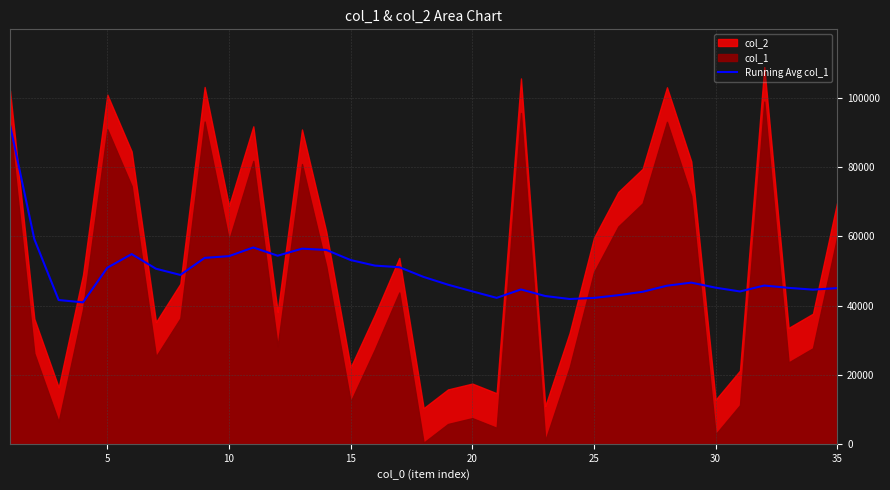

How many data points are less than 46039?

17